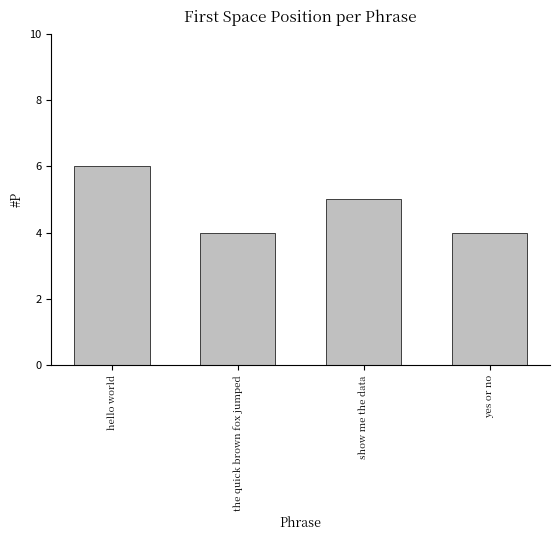

How many categories are shown in the chart?

4